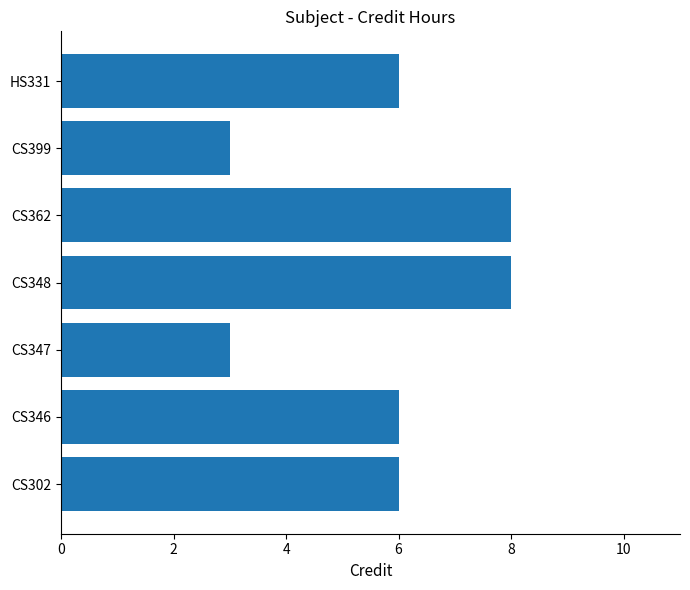

Approximately how many times larger is the value at CS347 compared to CS346?

0.5